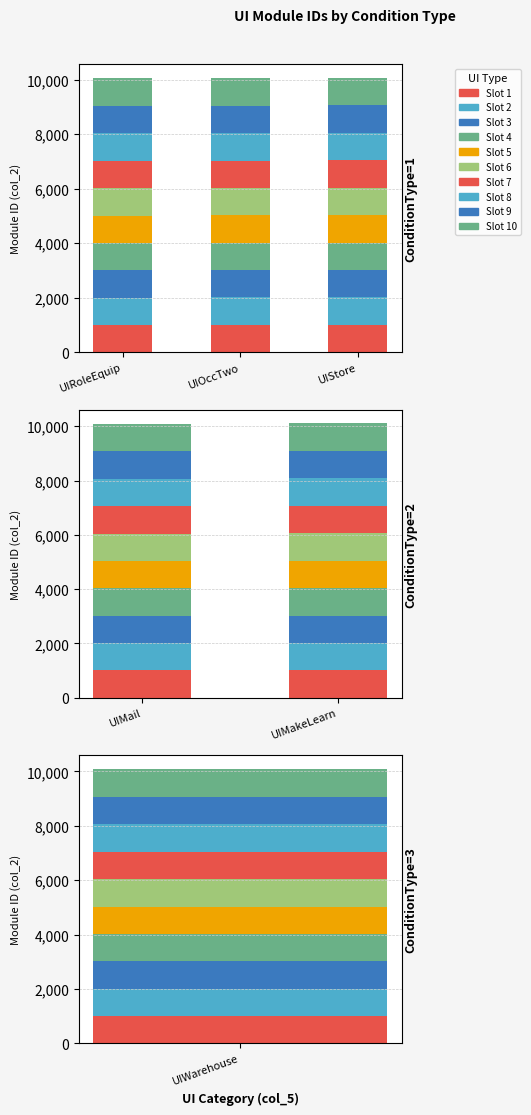

Reading left to right, list all the values displayed in this chart.

UIRoleEquip: 1001=1001	1002=1002	1003=1003	1004=1004	1005=1005	1006=1006	1007=1007	1008=1008	1009=1009	1010=1010
UIOccTwo: 1001=1002	1002=1003	1003=1004	1004=1005	1005=1006	1006=1007	1007=1008	1008=1009	1009=1010	1010=1011
UIStore: 1001=1003	1002=1004	1003=1005	1004=1006	1005=1007	1006=1008	1007=1009	1008=1010	1009=1011	1010=1012
UIMail: 1001=1005	1002=1006	1003=1007	1004=1008	1005=1009	1006=1010	1007=1011	1008=1012	1009=1013	1010=1014
UIMakeLearn: 1001=1006	1002=1007	1003=1008	1004=1009	1005=1010	1006=1011	1007=1012	1008=1013	1009=1014	1010=1015
UIWarehouse: 1001=1004	1002=1005	1003=1006	1004=1007	1005=1008	1006=1009	1007=1010	1008=1011	1009=1012	1010=1013